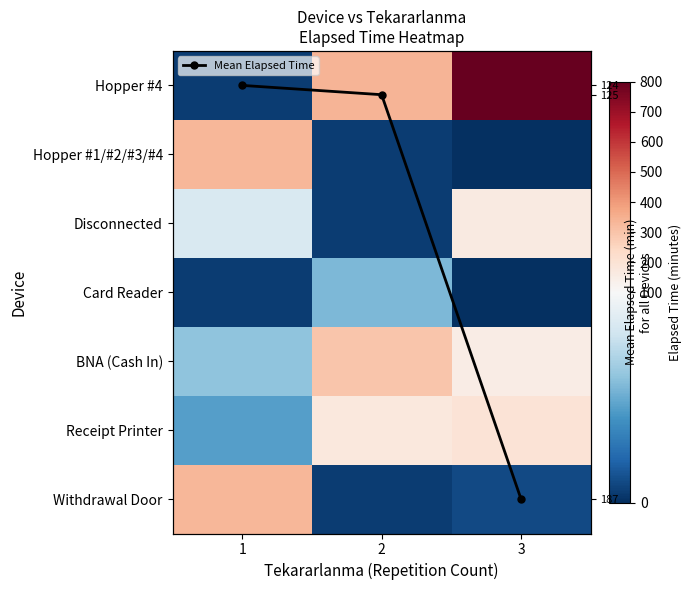

Is the value of Hopper #4 at 3 greater than the value of Receipt Printer at 2?

Yes